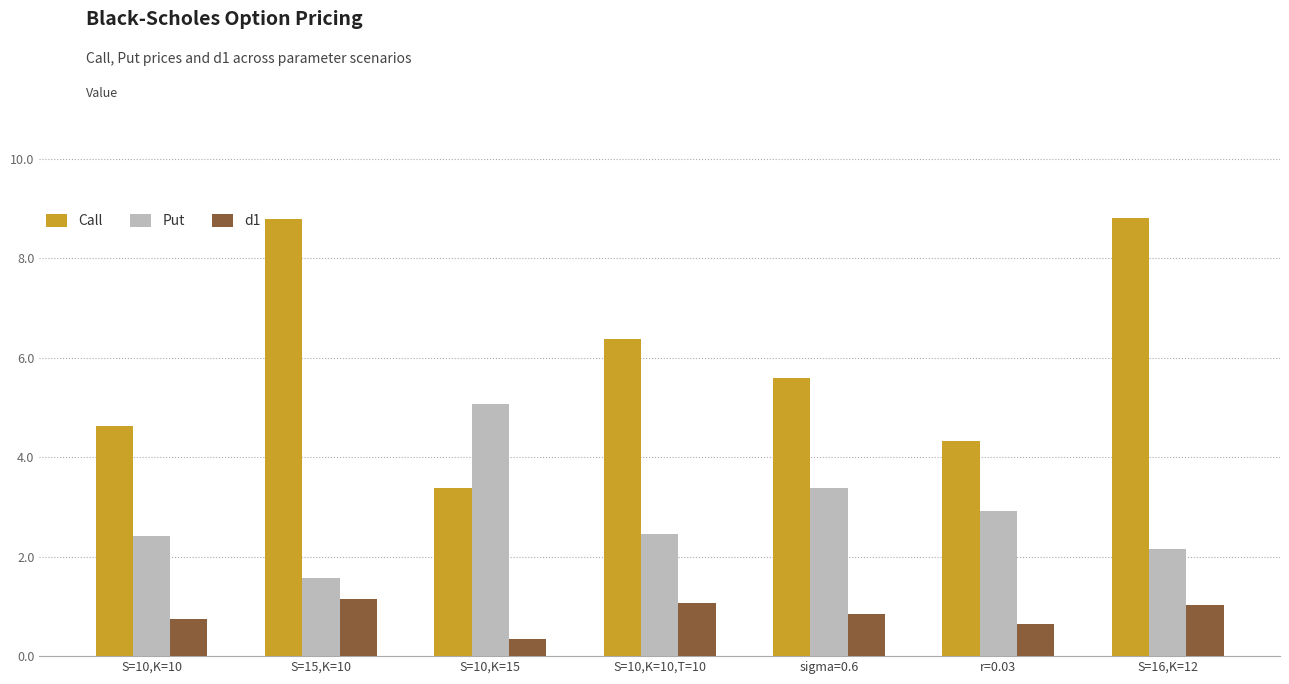

List the series in order of their peak value, highest first.

Call, Put, d1